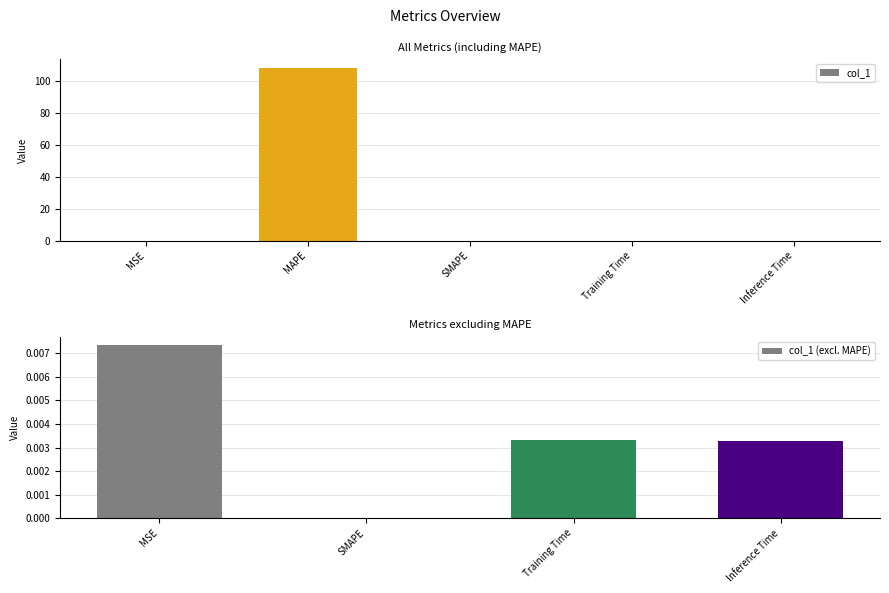

Reading left to right, what are all the values shown in this chart?

MSE=0.0	MAPE=108.6	SMAPE=0.0	Training Time=0.0	Inference Time=0.0